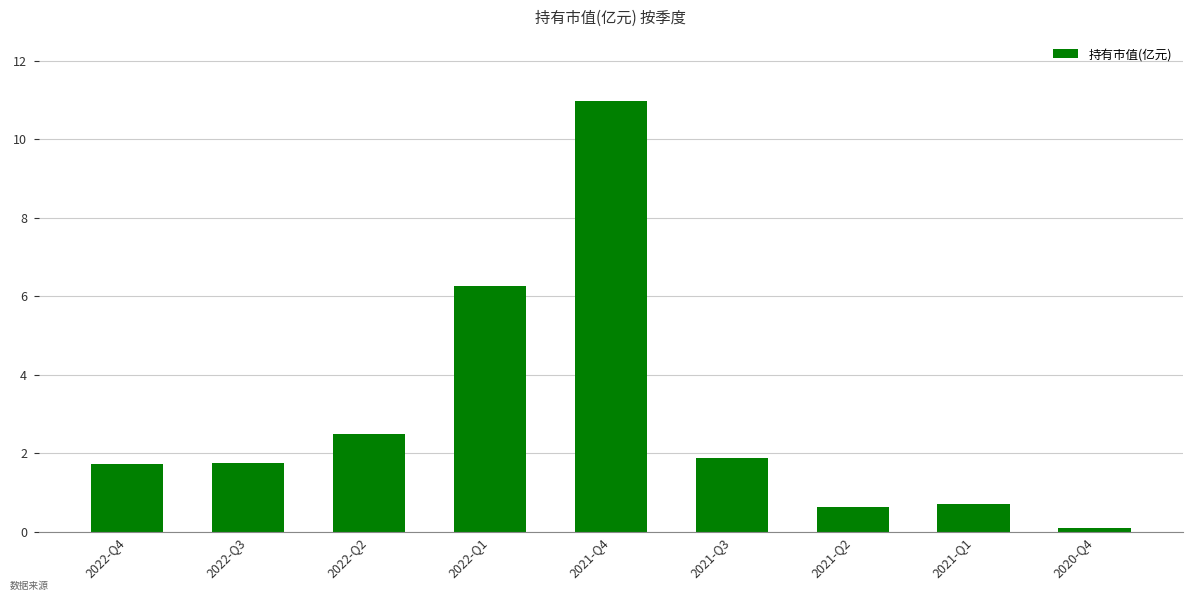

What is the label of the 4th bar from the right?

2021-Q3